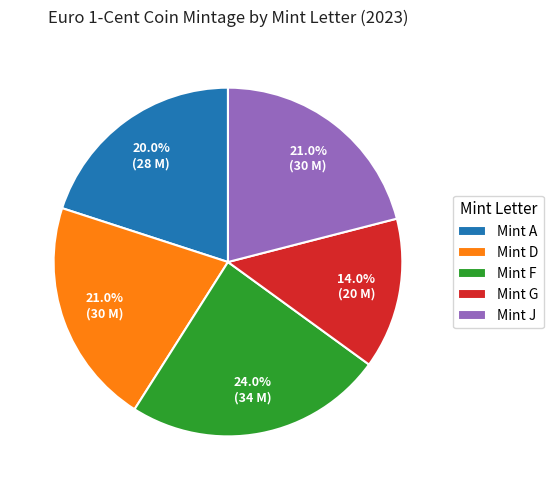

What portion of the pie excludes Mint D?

79.0%